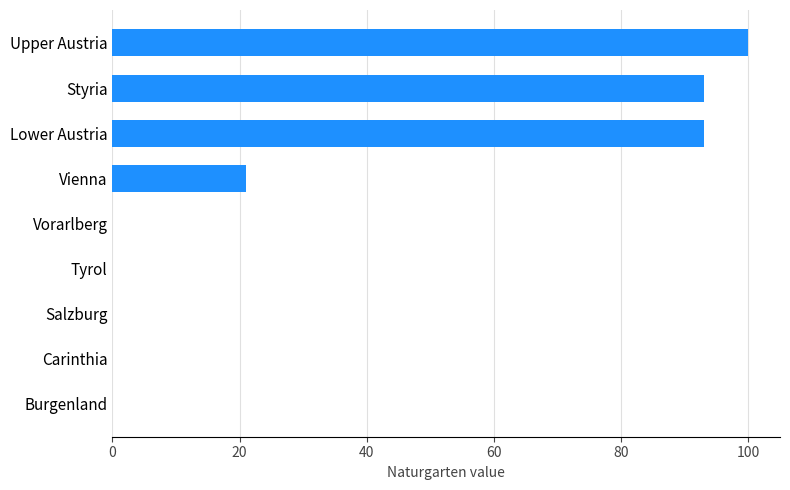

The value at Vienna is 21. True or false?

True